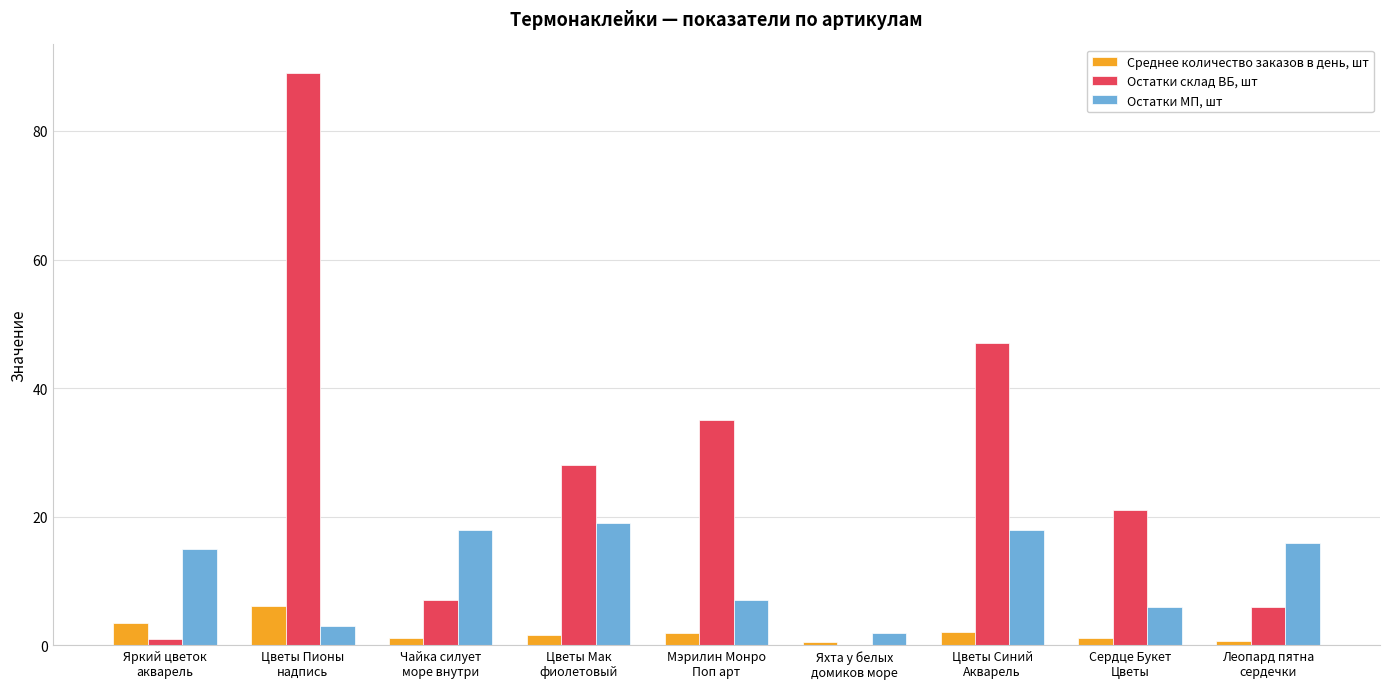

Which series has the largest total across all categories?

Остатки склад ВБ, шт